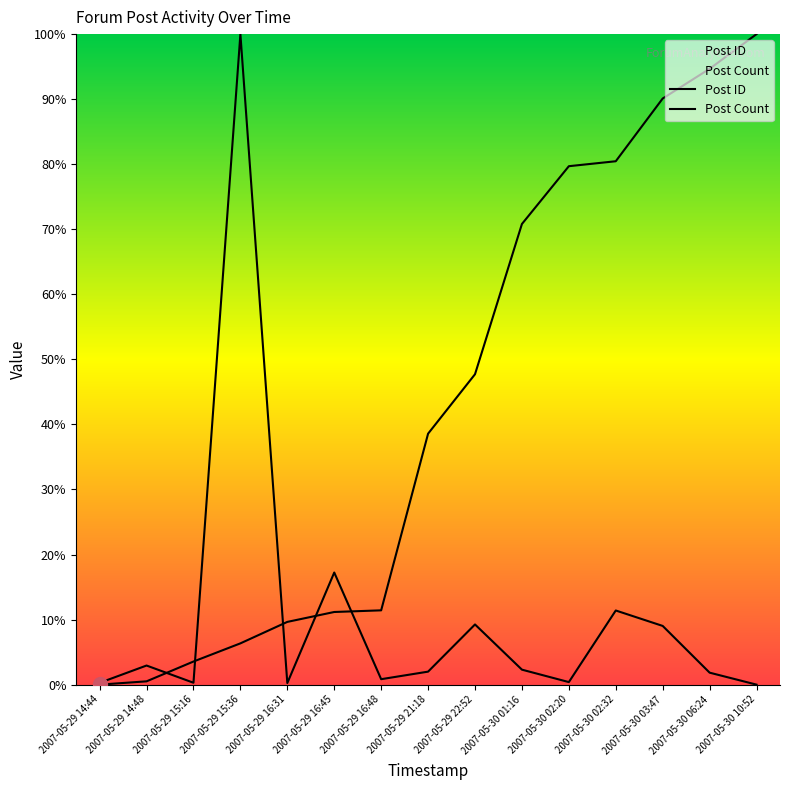

The value of Post ID at 2007-05-29 14:48 is 0.5. True or false?

True